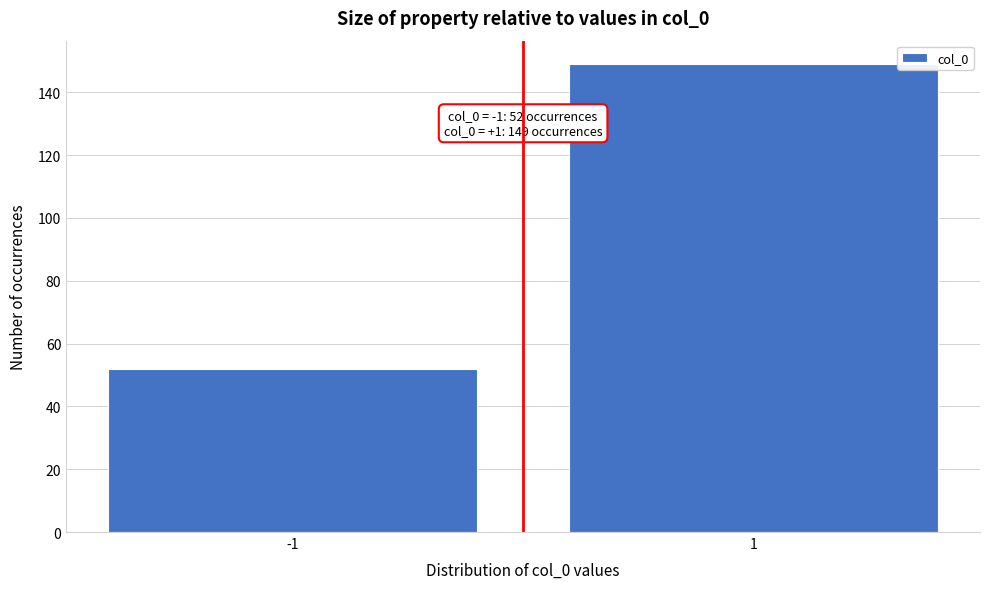

Reading left to right, what are all the values shown in this chart?

-1=52	1=149